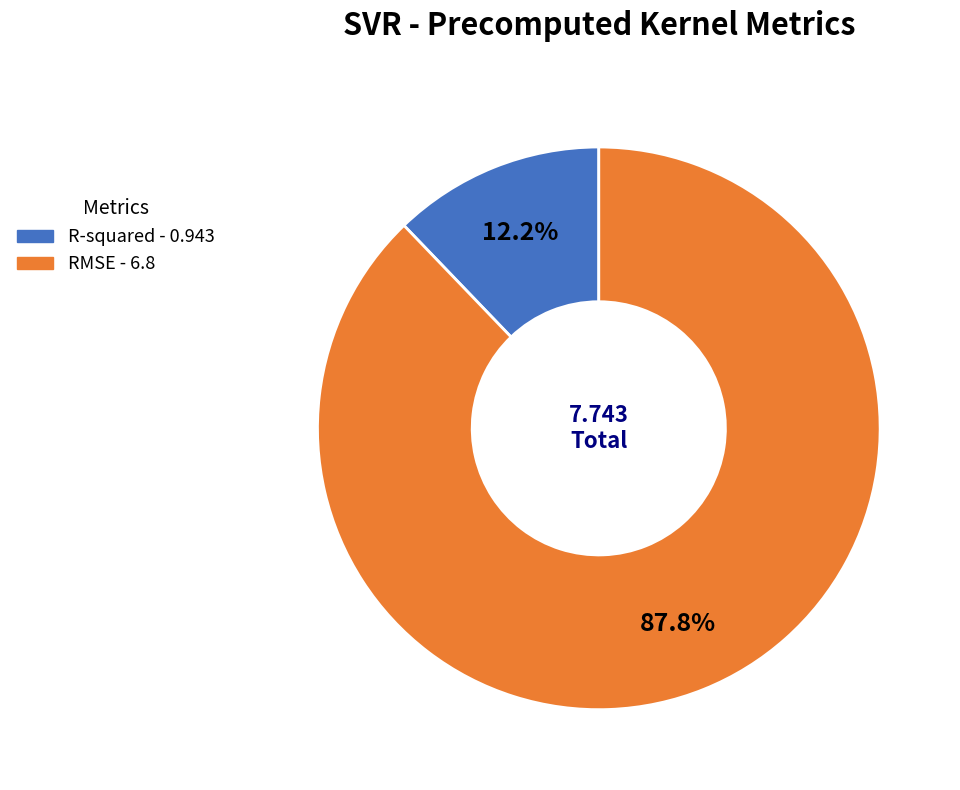

What is the largest slice in the pie chart?

RMSE